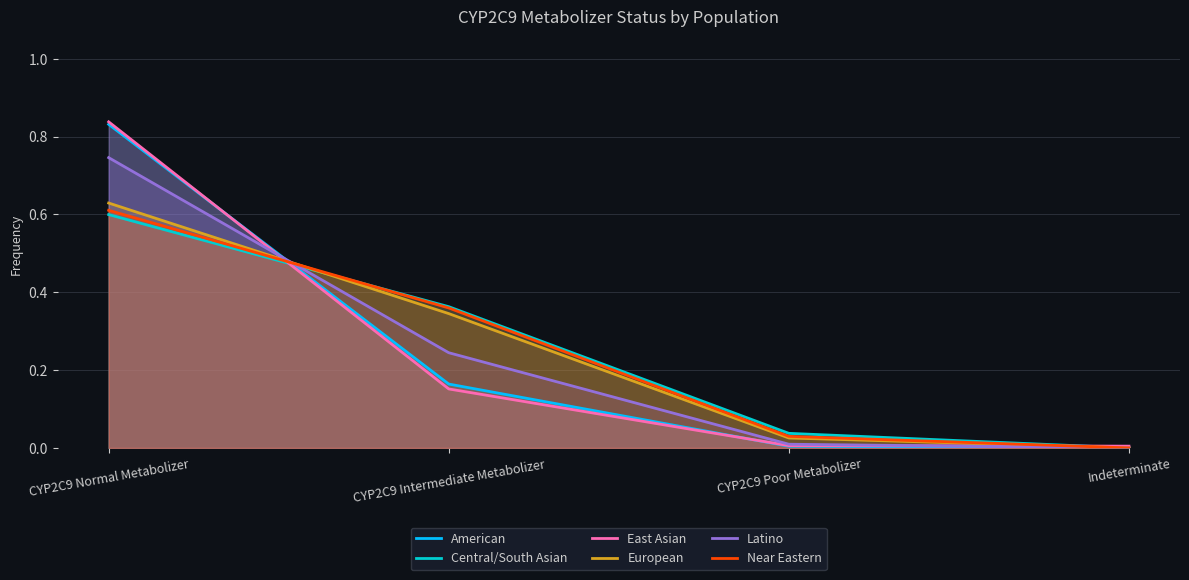

How many intersections are there between East Asian and American?

2